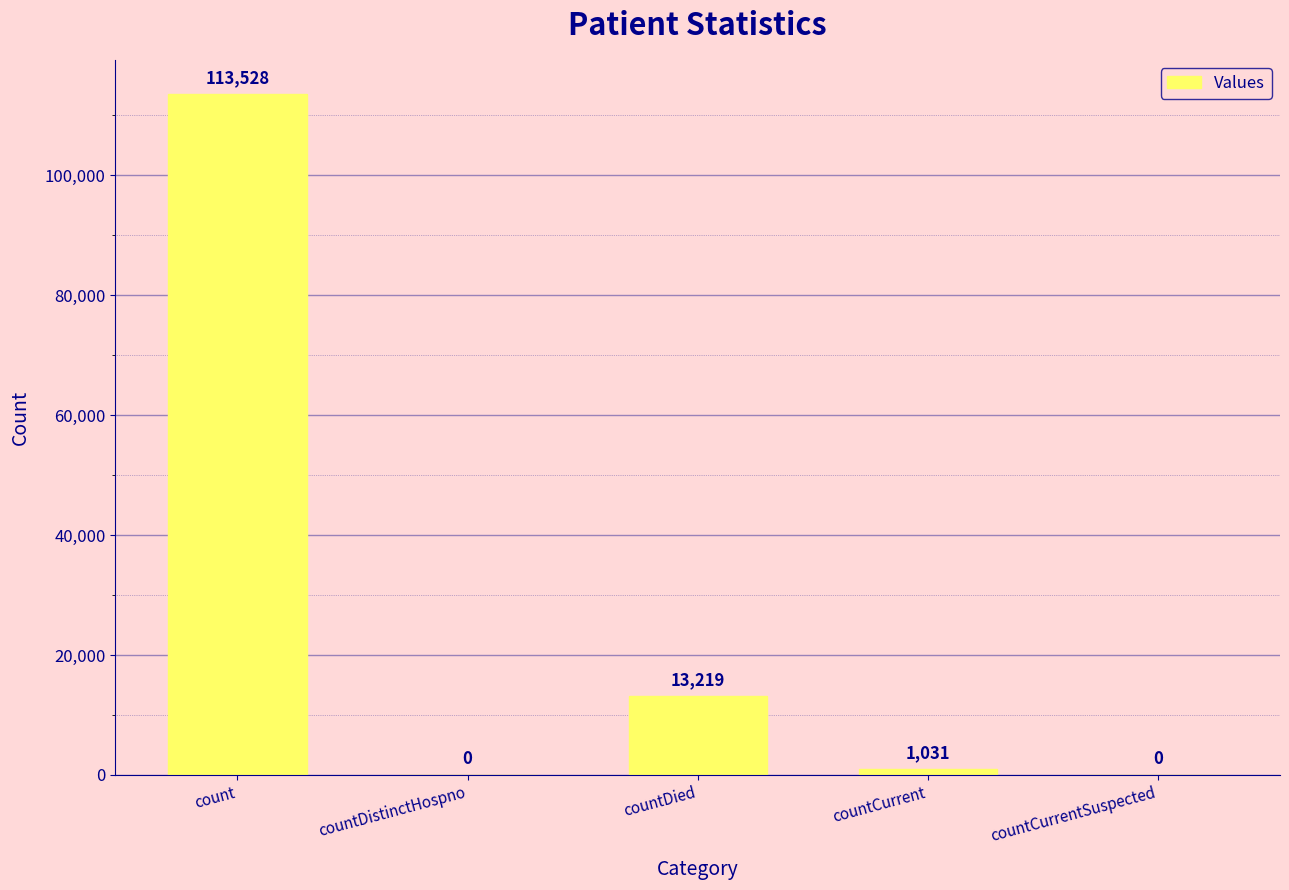

What is the change in value from countDistinctHospno to countDied?

+13219